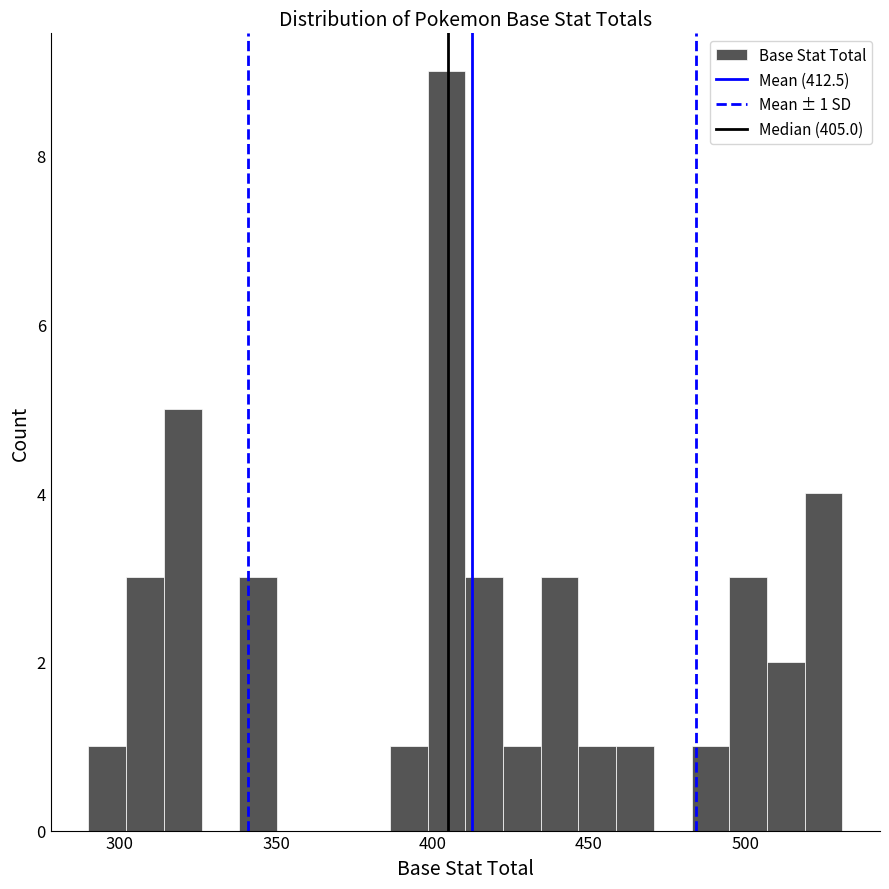

Around what value on the x-axis is the tallest bar? Give the approximate position of its centre, as read against the axis.

405